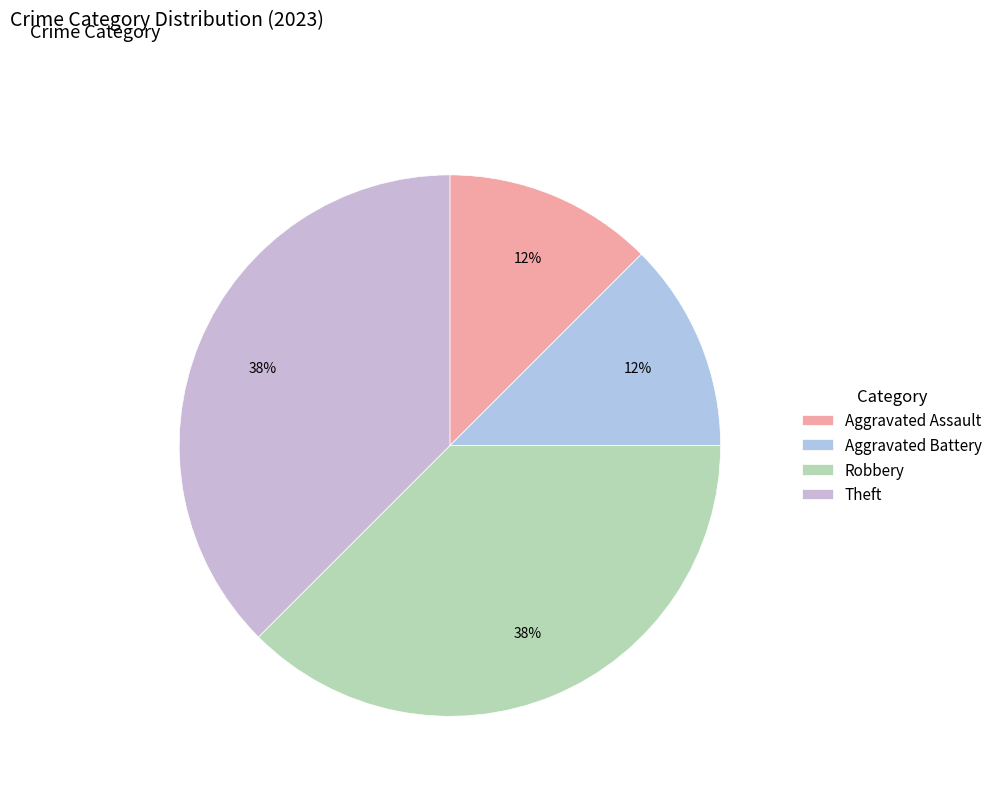

How many segments does this pie chart have?

4